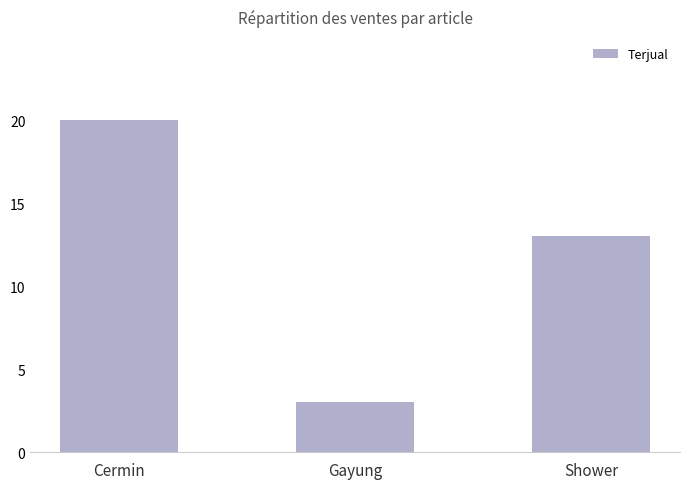

What is the difference between the values at Shower and Cermin?

7